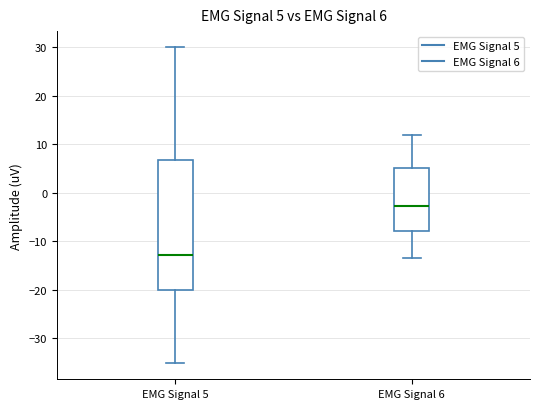

Which box is the tallest, from its lower edge to its upper edge?

EMG Signal 5